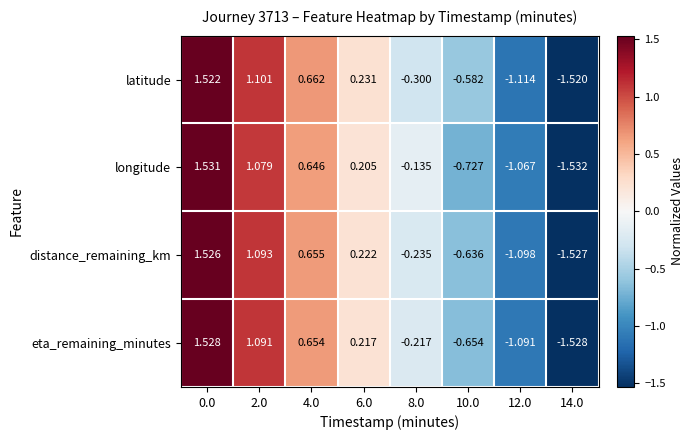

Rank the series by their maximum value, from highest to lowest.

longitude, eta_remaining_minutes, distance_remaining_km, latitude